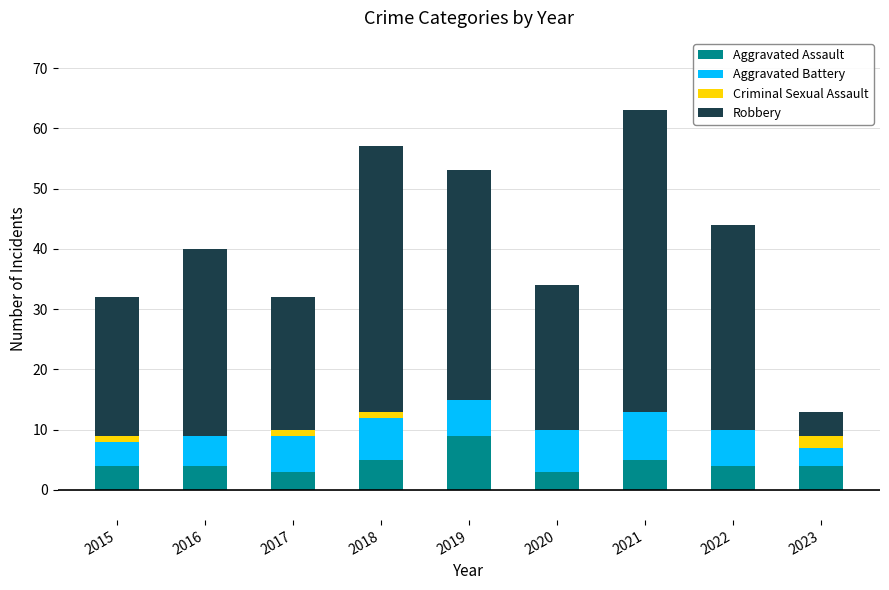

True or false: Aggravated Assault has a value of 3 at 2019.

False